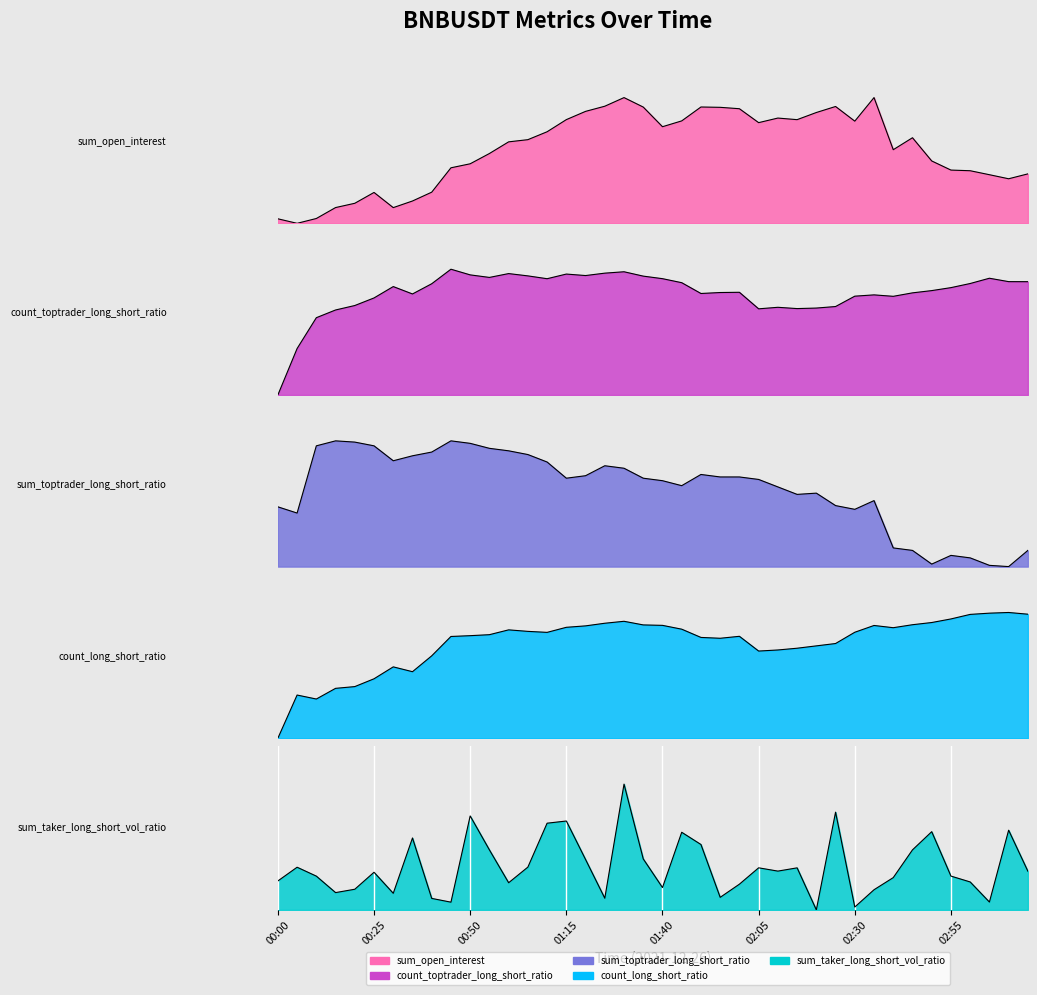

Where do count_long_short_ratio and sum_taker_long_short_vol_ratio first cross each other?

00:00 and 00:05